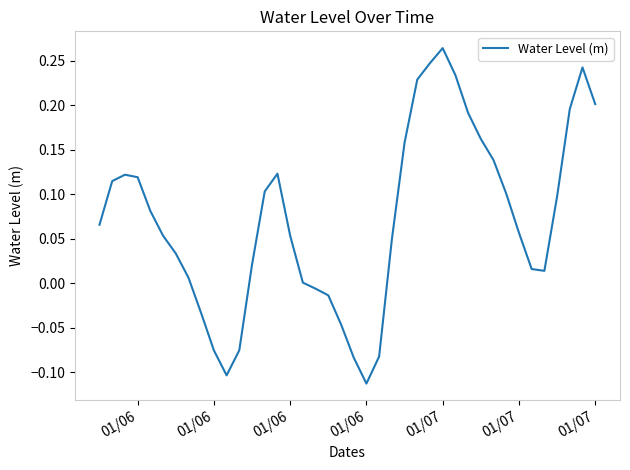

What is the difference between the maximum and minimum values?

0.4